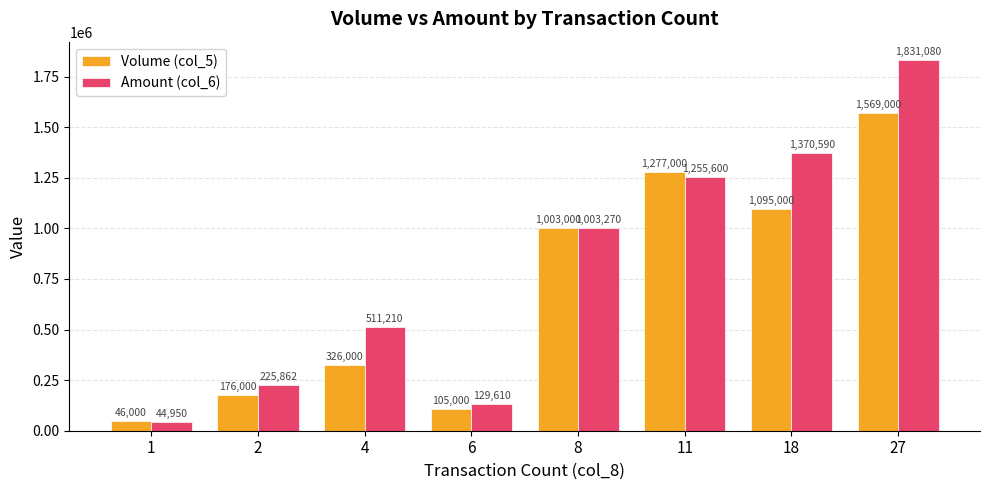

How many data points does each series have?

8